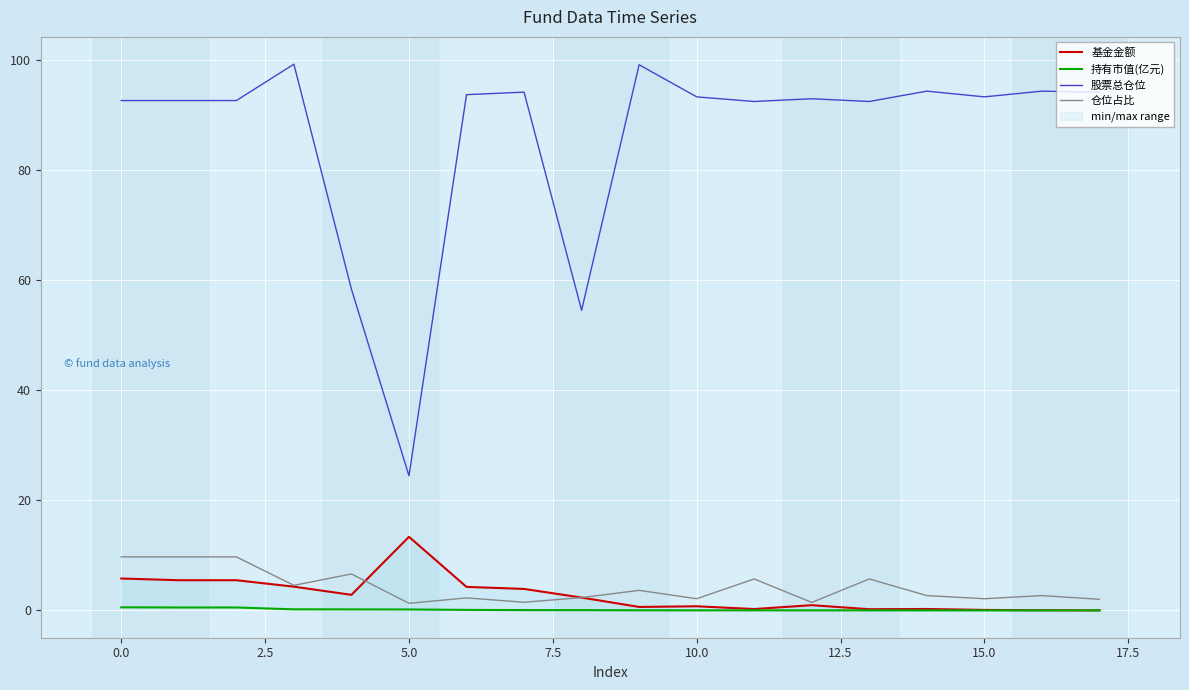

Which label corresponds to the smallest value in the chart?

17